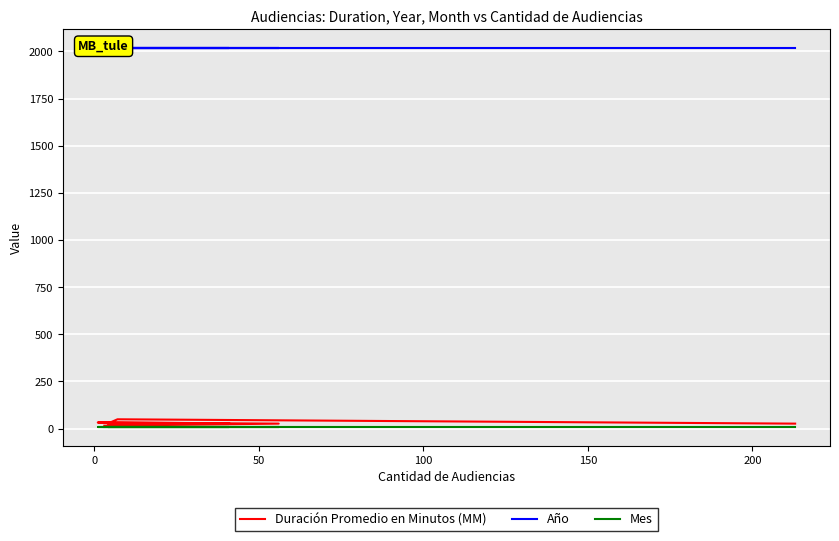

Between 50 and 200, which series saw the biggest shift?

Duración Promedio en Minutos (MM)